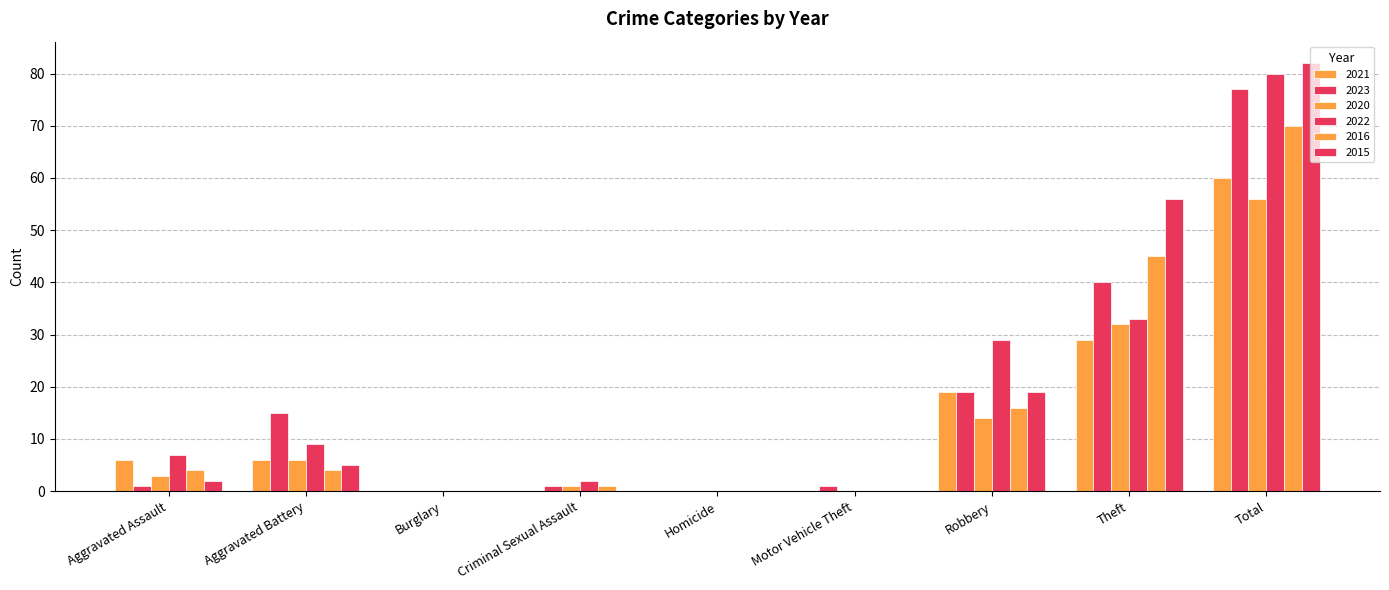

What is the sum of all 2022 values?

160